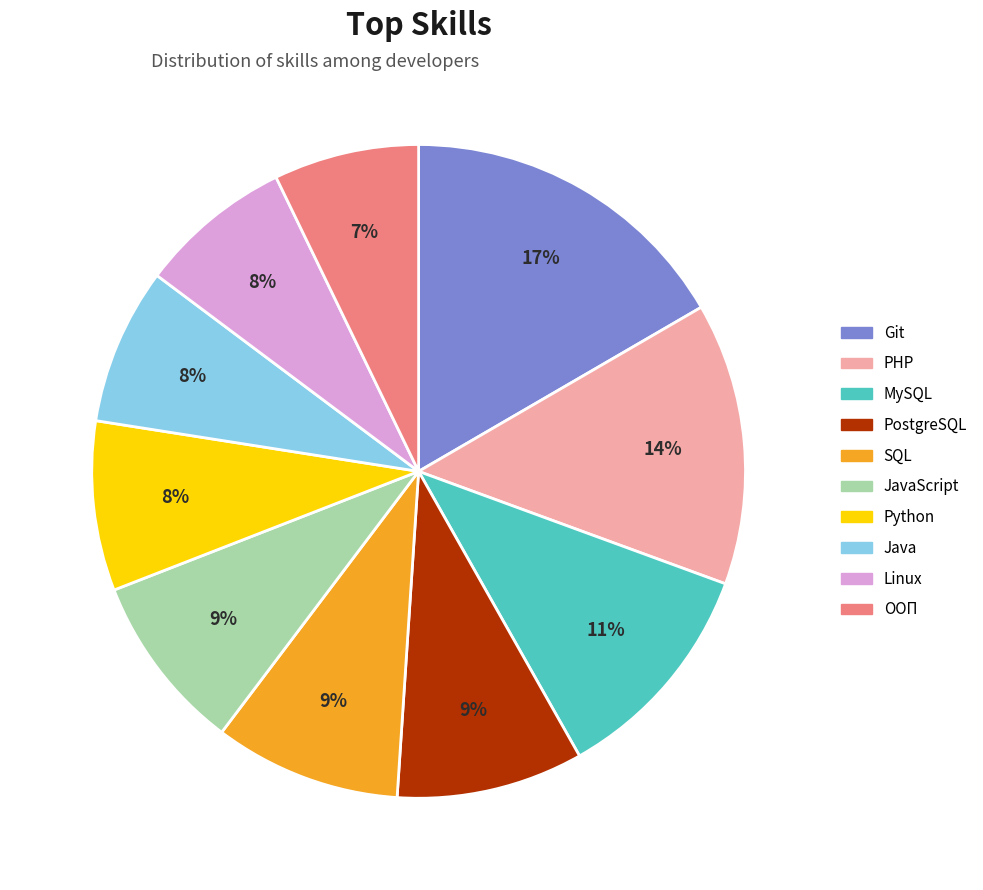

What percentage is the MySQL slice, to the nearest percent?

11%